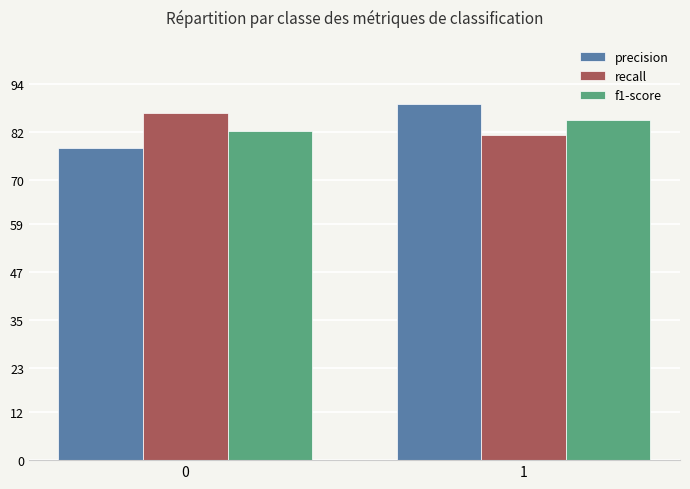

The value of f1-score at 1 is 0.8. True or false?

True